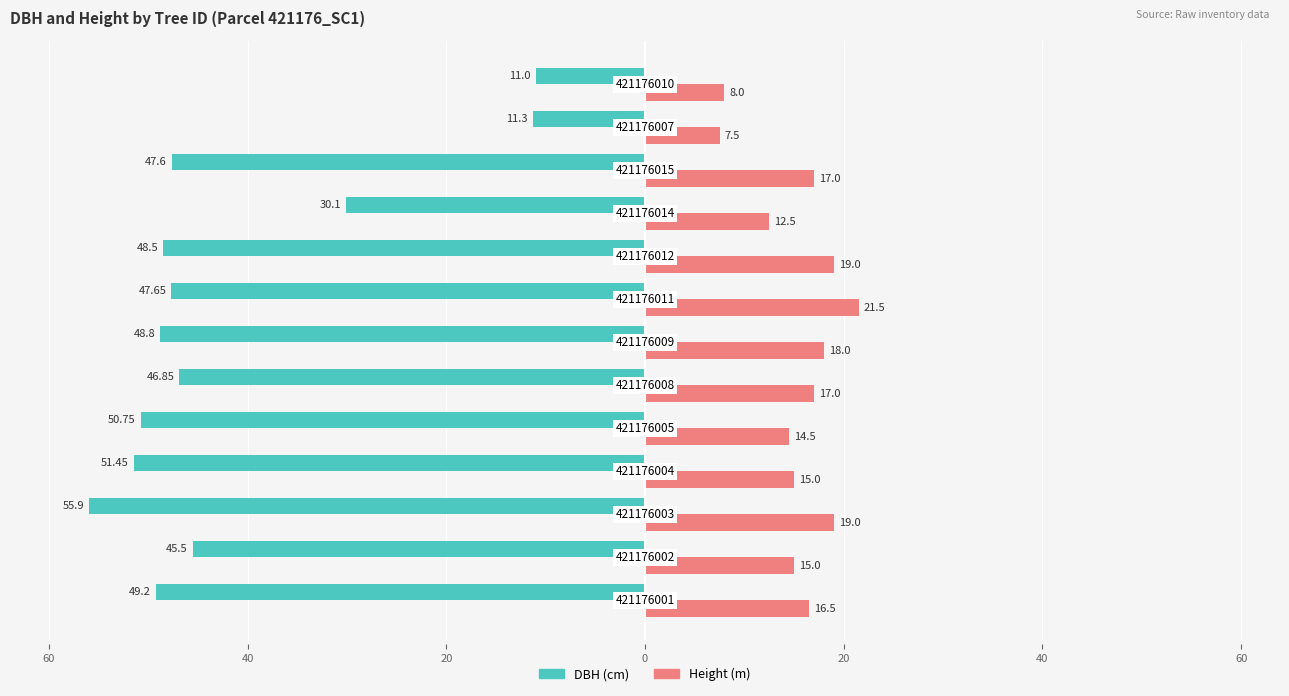

What are all the series names shown in the legend?

DBH (cm), Height (m)